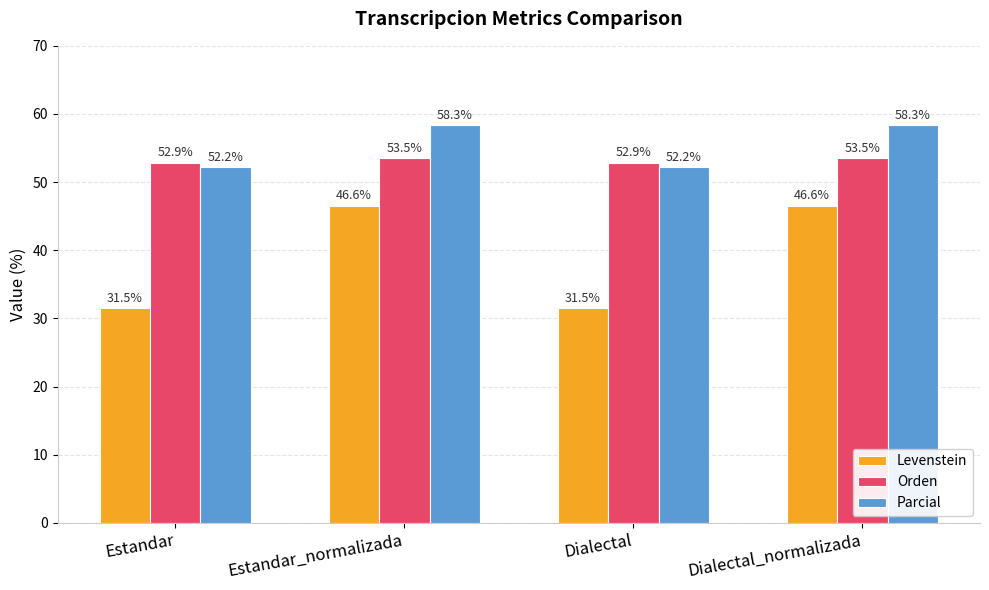

What is the difference between the highest and lowest values at Dialectal?

21.4